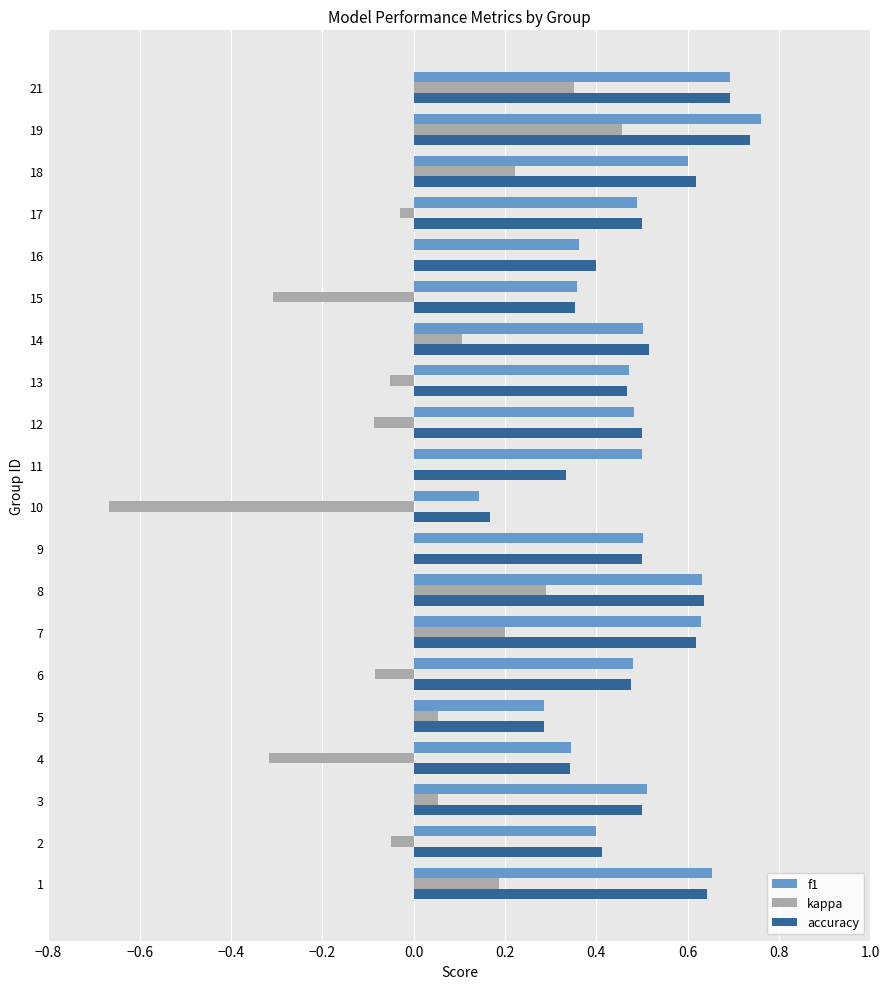

At which category is the sum across all series the highest?

19